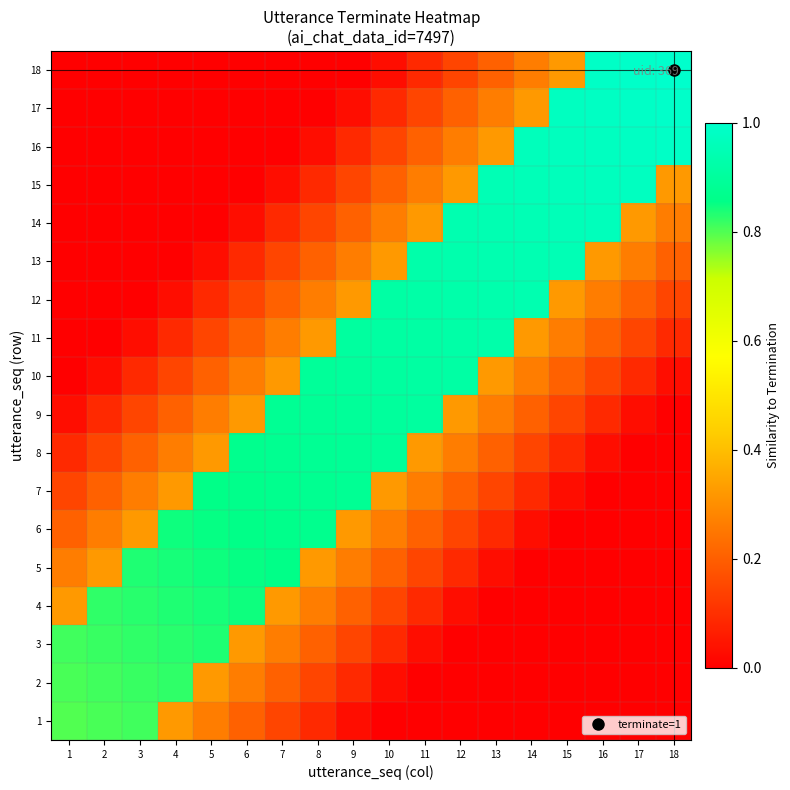

Which label corresponds to the smallest value in the chart?

10